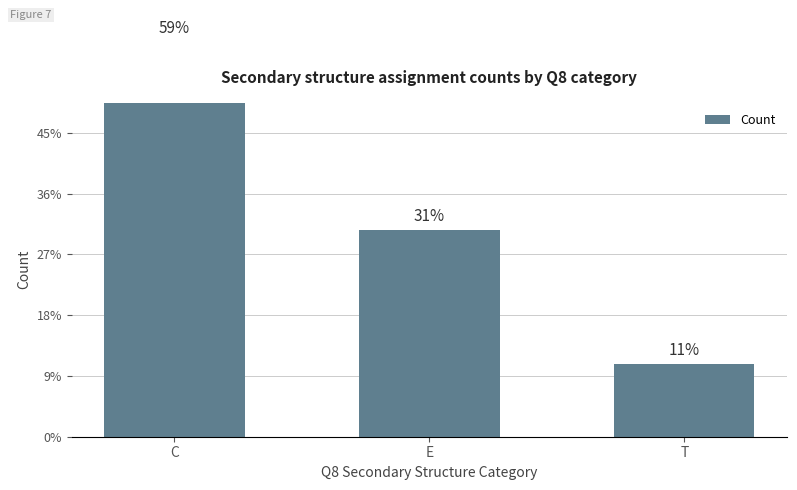

List the labels in order of value, largest first.

C, E, T